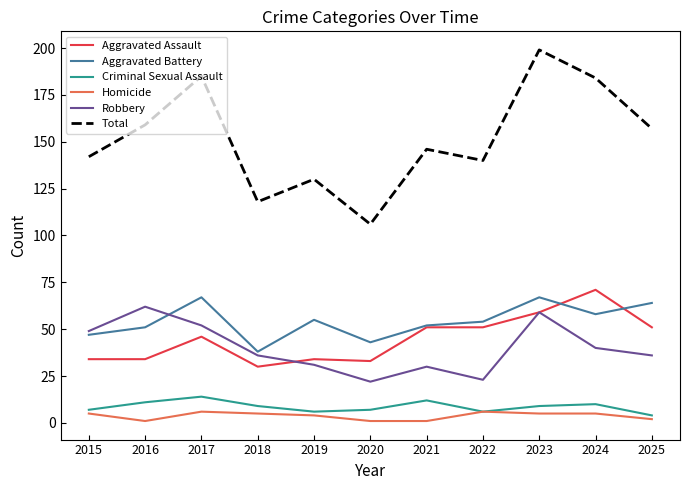

Reading right to left, transcribe all the data shown in this chart.

Aggravated Assault: 2025=51	2024=71	2023=59	2022=51	2021=51	2020=33	2019=34	2018=30	2017=46	2016=34	2015=34
Aggravated Battery: 2025=64	2024=58	2023=67	2022=54	2021=52	2020=43	2019=55	2018=38	2017=67	2016=51	2015=47
Criminal Sexual Assault: 2025=4	2024=10	2023=9	2022=6	2021=12	2020=7	2019=6	2018=9	2017=14	2016=11	2015=7
Homicide: 2025=2	2024=5	2023=5	2022=6	2021=1	2020=1	2019=4	2018=5	2017=6	2016=1	2015=5
Robbery: 2025=36	2024=40	2023=59	2022=23	2021=30	2020=22	2019=31	2018=36	2017=52	2016=62	2015=49
Total: 2025=157	2024=184	2023=199	2022=140	2021=146	2020=106	2019=130	2018=118	2017=185	2016=159	2015=142